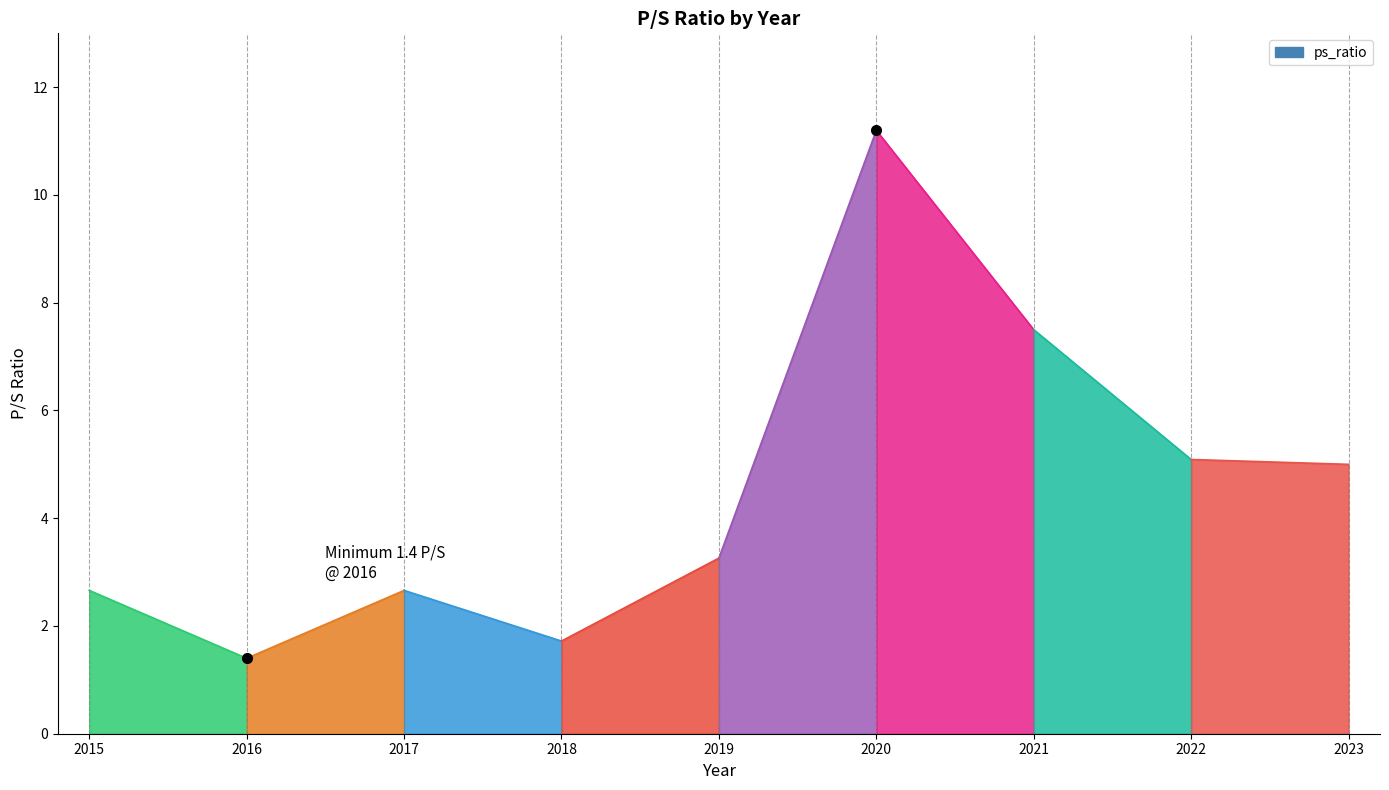

What is the value of the 1st point from the left?

2.7